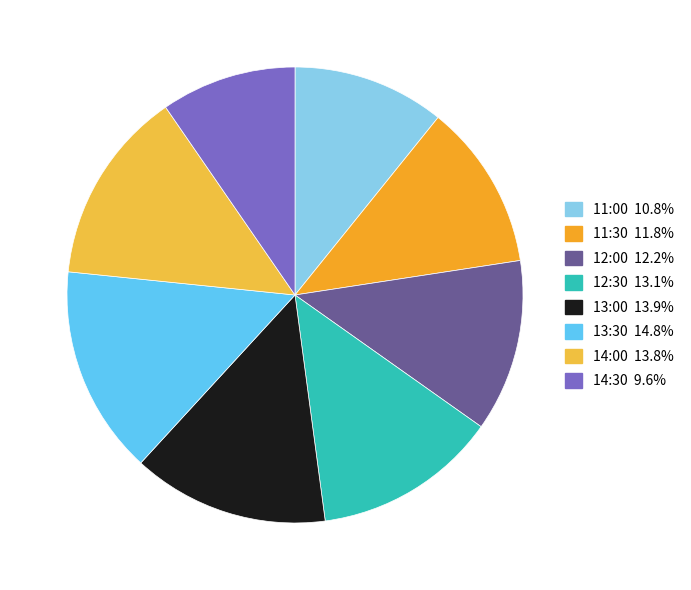

Rank the categories by value from highest to lowest.

13:30, 13:00, 14:00, 12:30, 12:00, 11:30, 11:00, 14:30